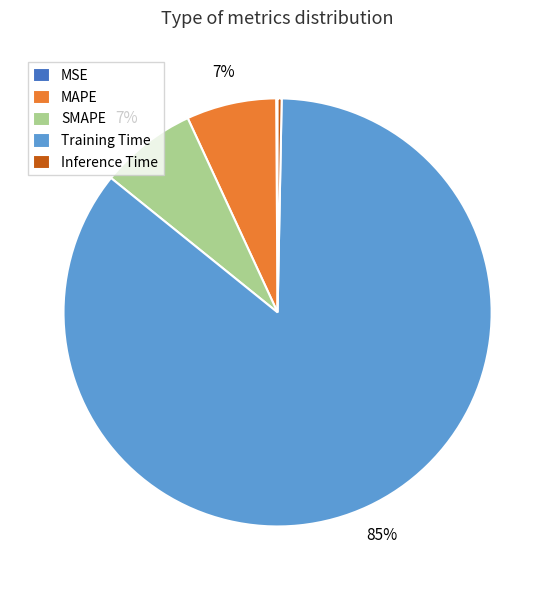

Which category has the biggest portion of the pie?

Training Time